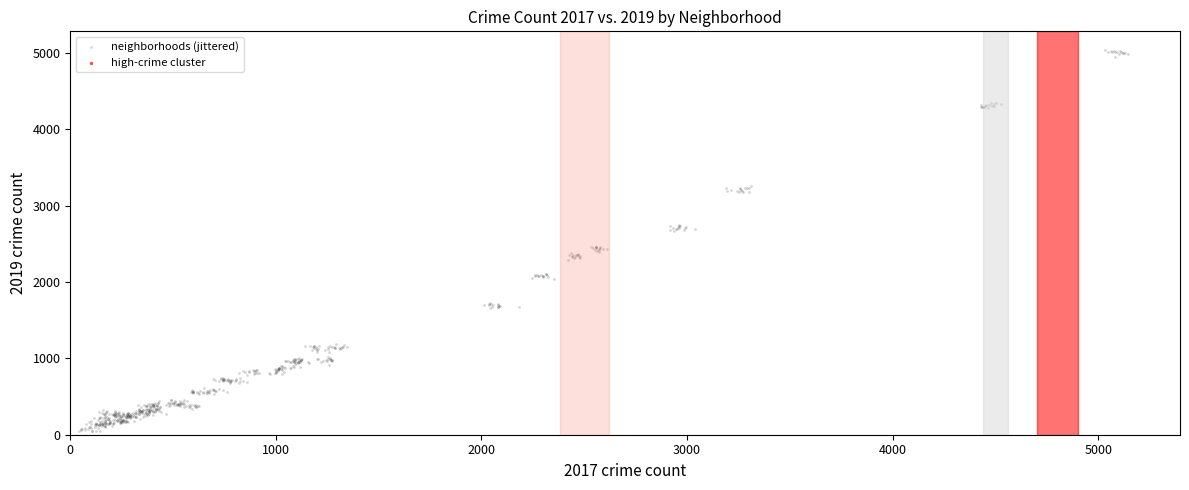

What is the range of X values (max minus min)?

5098.8